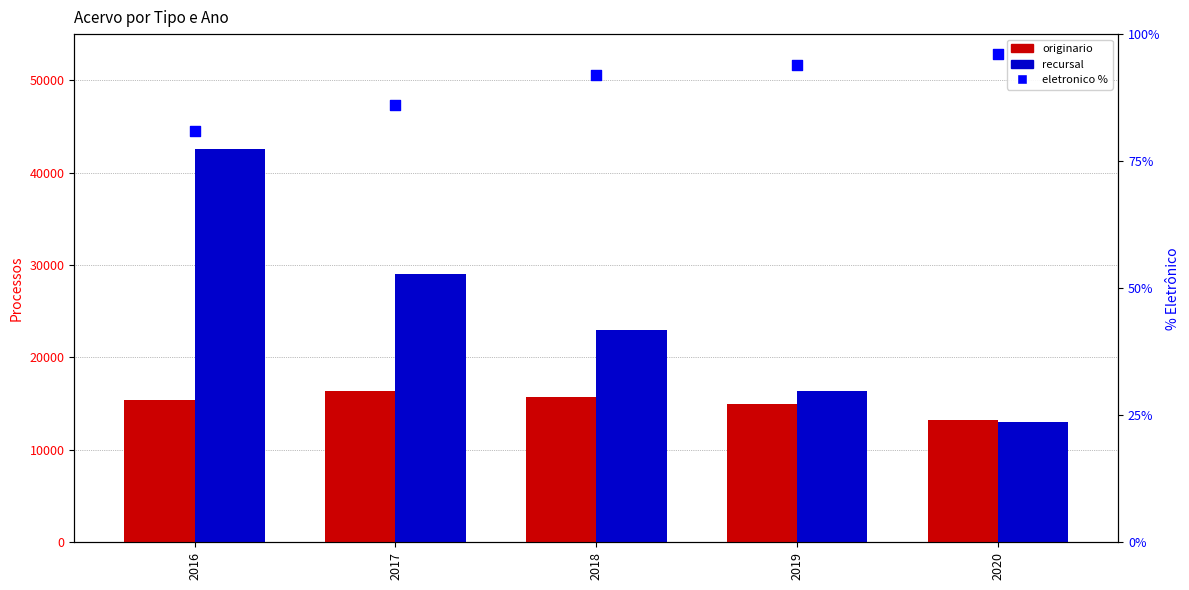

Which series has the largest Y range (max minus min)?

recursal